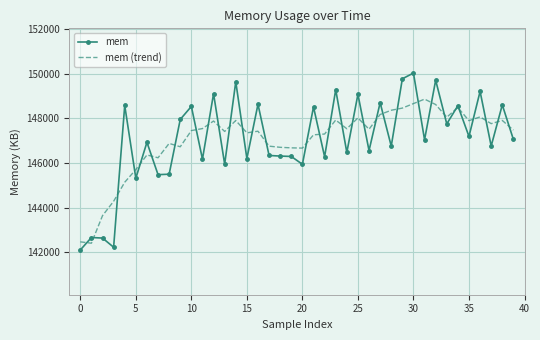

What is the minimum value for mem (trend)?

142412.0